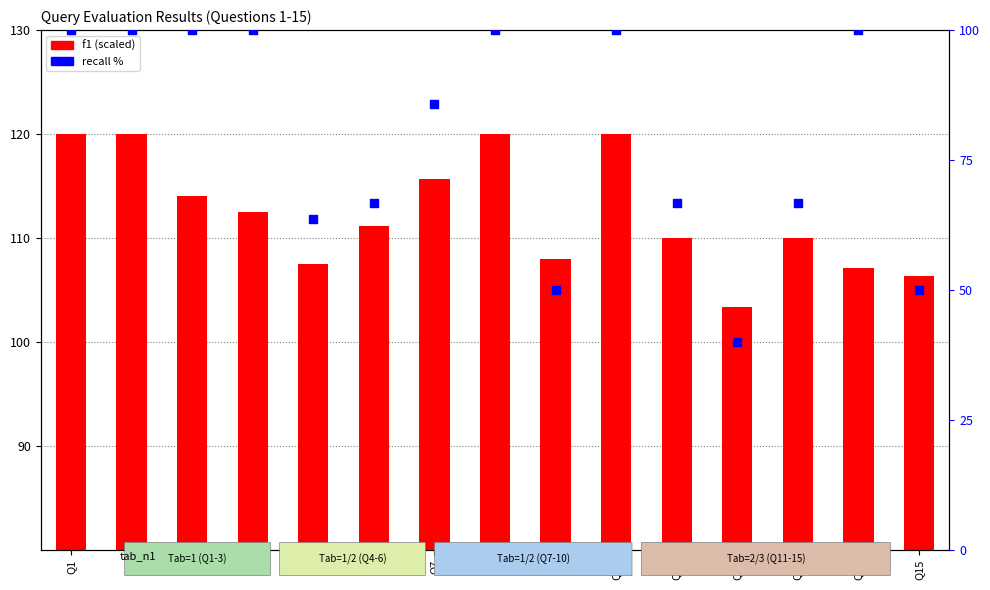

Which series has the largest total across all categories?

f1